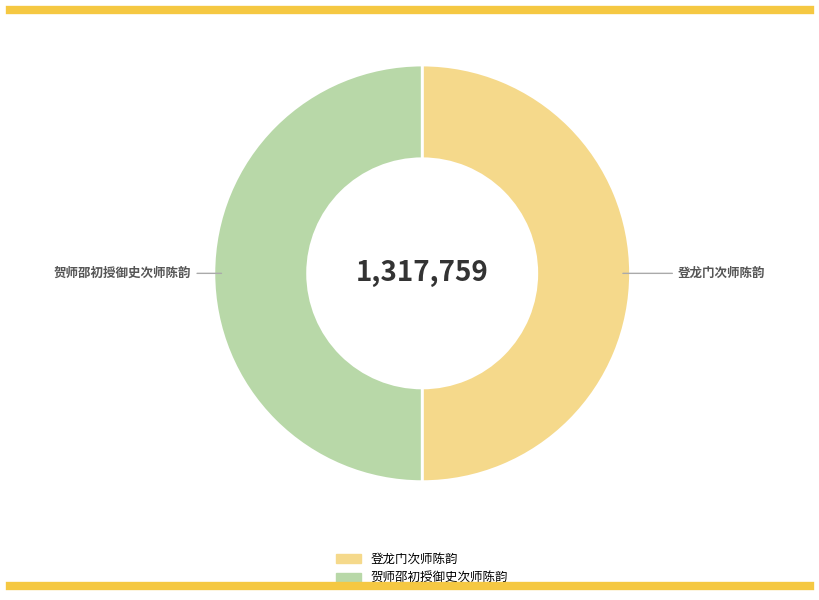

The 登龙门次师陈韵 slice represents 63% of the pie. True or false?

False